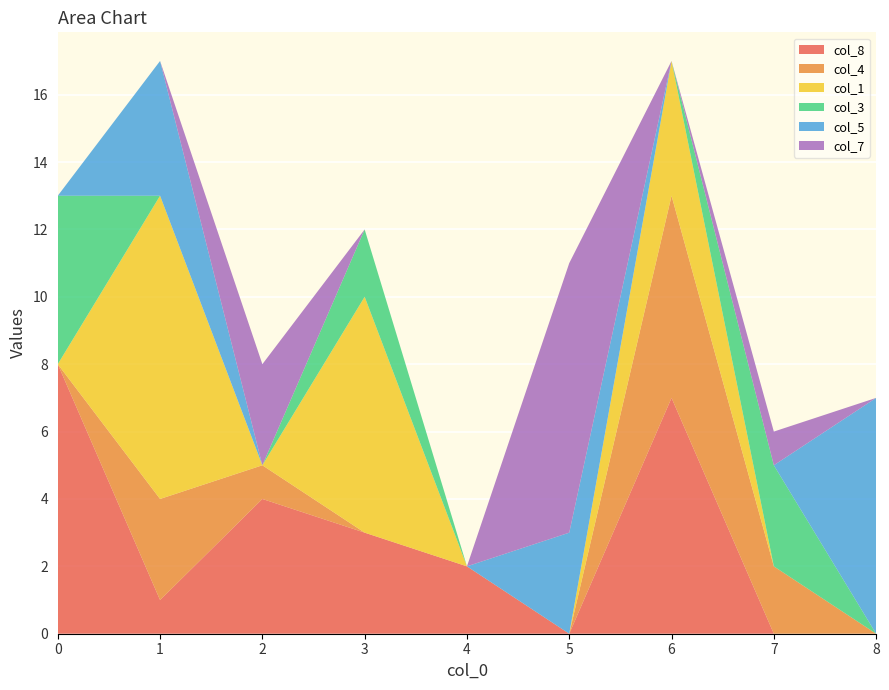

Reading left to right, list all the values displayed in this chart.

col_8: 0=8	1=1	2=4	3=3	4=2	5=0	6=7	7=0	8=0
col_4: 0=0	1=3	2=1	3=0	4=0	5=0	6=6	7=2	8=0
col_1: 0=0	1=9	2=0	3=7	4=0	5=0	6=4	7=0	8=0
col_3: 0=5	1=0	2=0	3=2	4=0	5=0	6=0	7=3	8=0
col_5: 0=0	1=4	2=0	3=0	4=0	5=3	6=0	7=0	8=7
col_7: 0=0	1=0	2=3	3=0	4=0	5=8	6=0	7=1	8=0